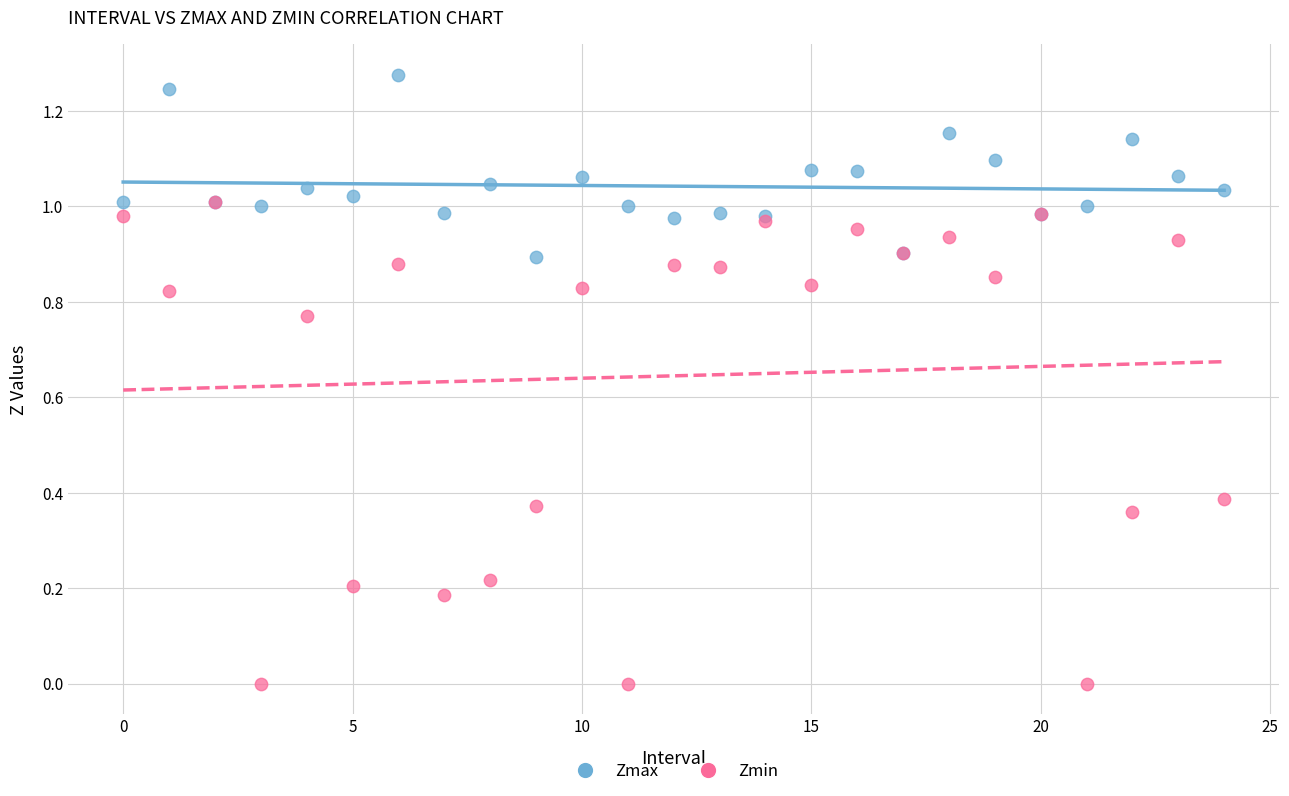

What are all the series names shown in the legend?

Zmax, Zmin